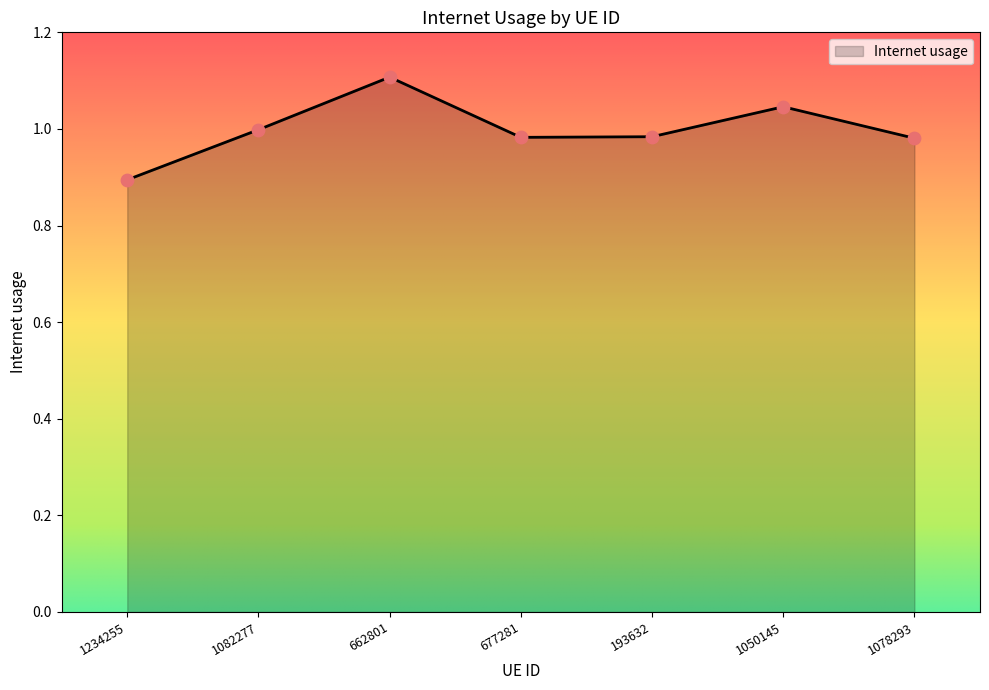

Between 662801 and 1234255, which is larger?

662801